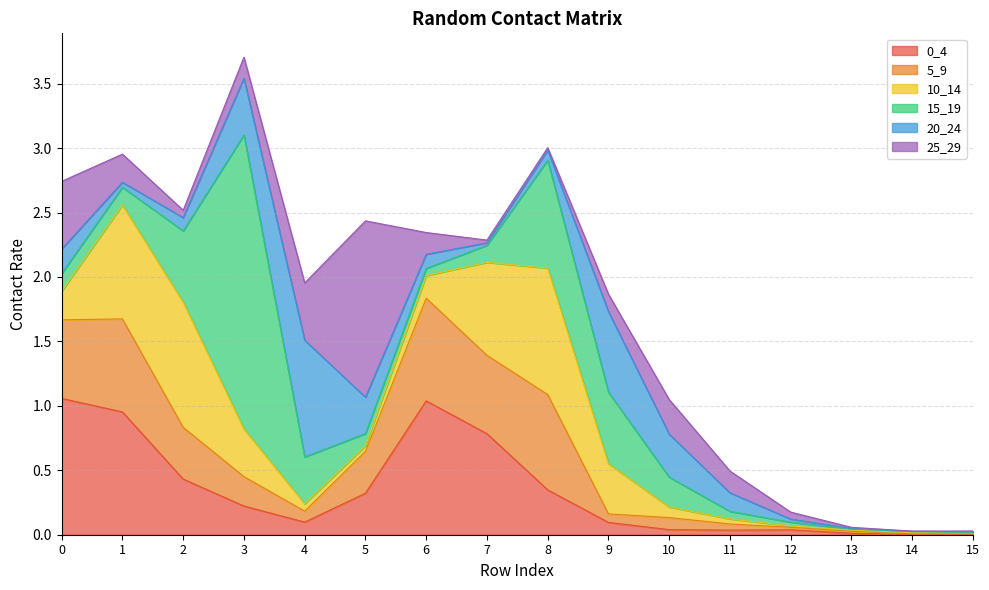

What are all the series names shown in the legend?

0_4, 5_9, 10_14, 15_19, 20_24, 25_29